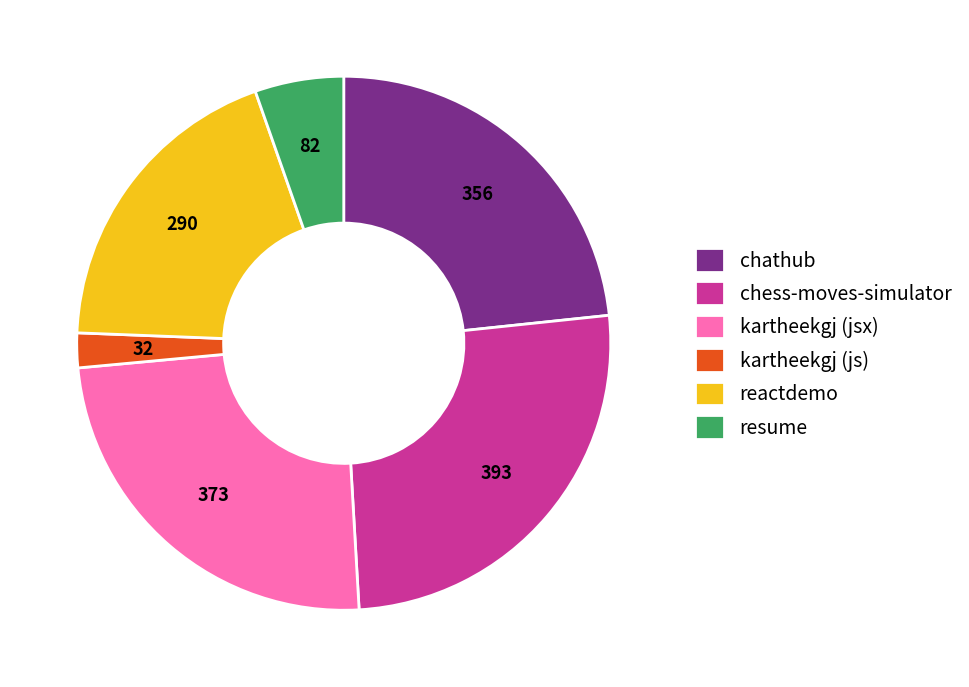

Does any single category account for the majority?

No